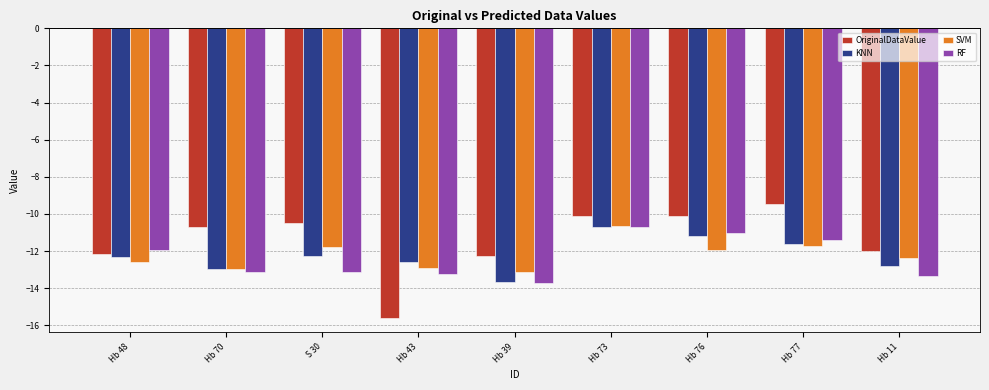

What value does the RF series have at Hb 11?

-13.4